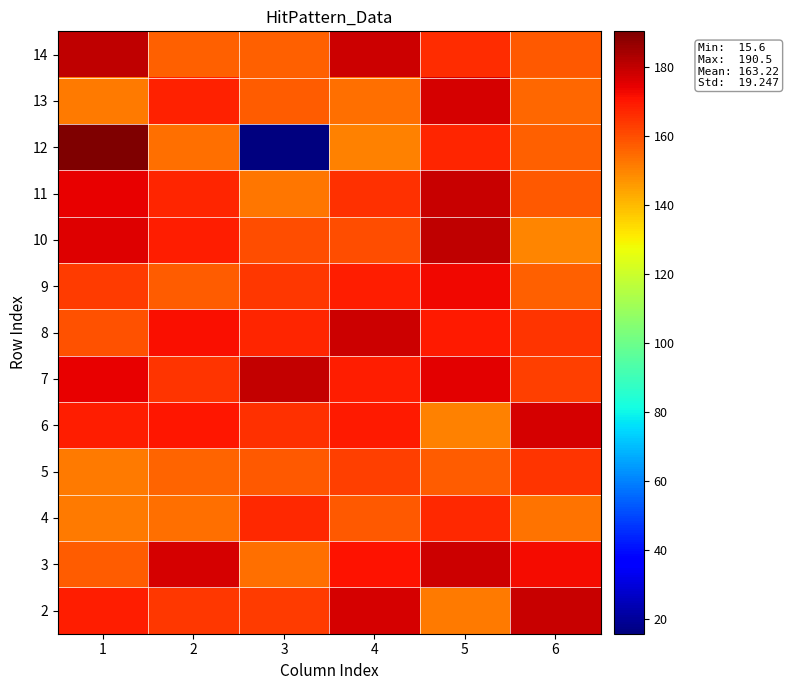

Reading left to right, list all the values displayed in this chart.

2: 1=169.1	2=164.0	3=163.7	4=177.4	5=151.6	6=179.2
3: 1=157.1	2=177.3	3=153.9	4=170.9	5=178.4	6=172.4
4: 1=151.6	2=154.0	3=167.1	4=158.3	5=166.8	6=153.3
5: 1=151.9	2=155.7	3=158.3	4=162.7	5=157.2	6=165.0
6: 1=168.9	2=170.1	3=165.4	4=170.0	5=150.3	6=177.3
7: 1=174.7	2=164.6	3=180.2	4=169.1	5=175.1	6=162.6
8: 1=159.2	2=171.4	3=167.9	4=178.8	5=169.6	6=165.0
9: 1=163.4	2=157.6	3=163.9	4=169.3	5=173.2	6=156.7
10: 1=176.0	2=168.8	3=159.8	4=159.9	5=180.3	6=150.1
11: 1=174.6	2=167.7	3=152.8	4=165.8	5=179.0	6=157.8
12: 1=190.5	2=154.0	3=15.6	4=150.5	5=167.4	6=156.9
13: 1=151.7	2=168.4	3=157.5	4=154.2	5=176.9	6=155.6
14: 1=180.9	2=156.5	3=157.0	4=178.8	5=166.4	6=158.2